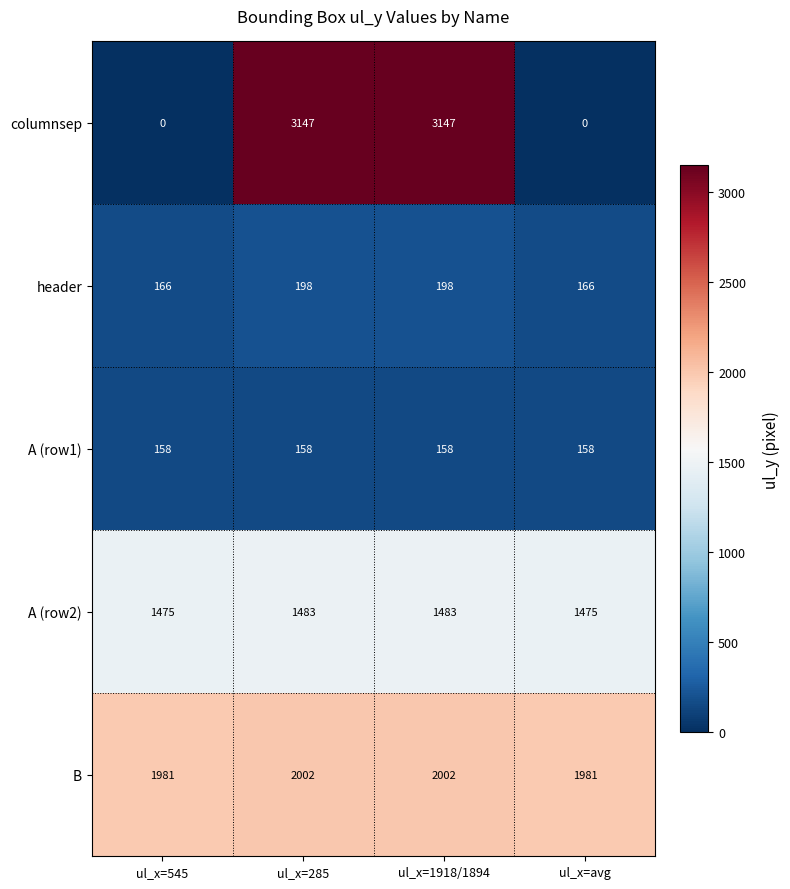

Count the number of categories in the chart.

4